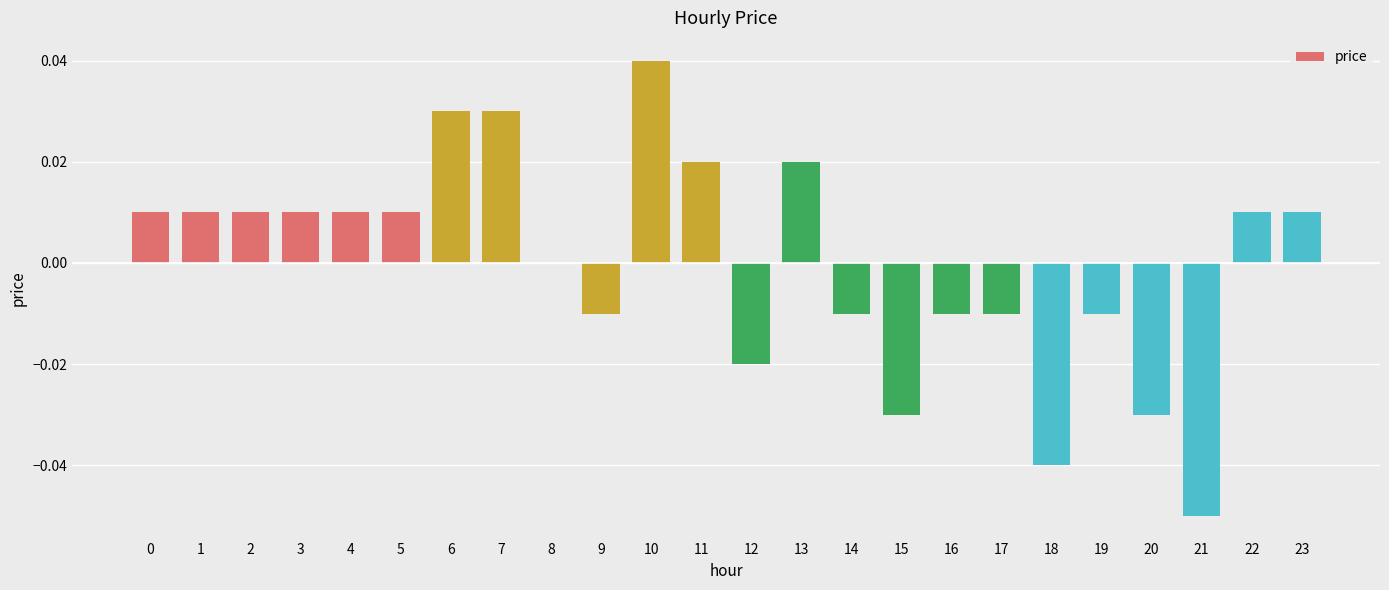

Which category has the highest value across all series?

10